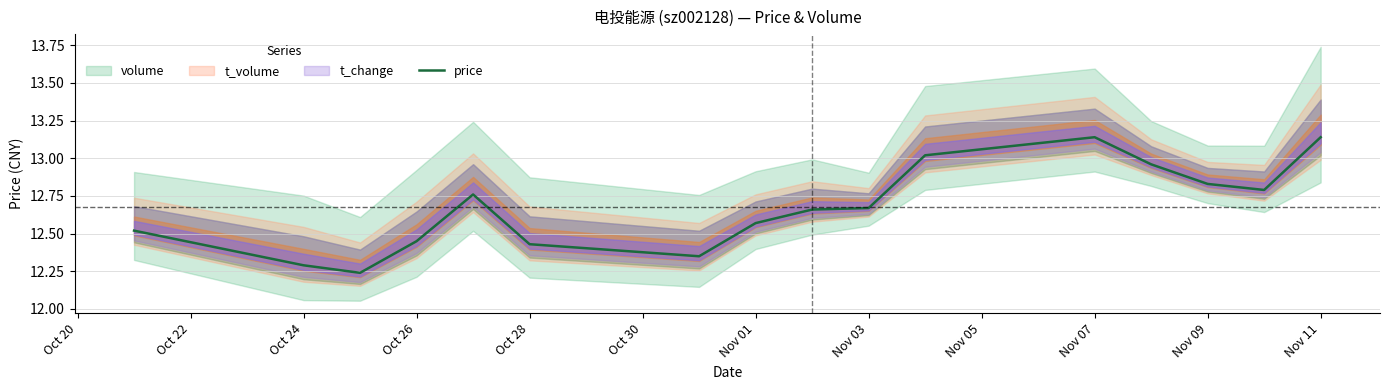

Is it true that price equals 20.8 at Oct 24?

False